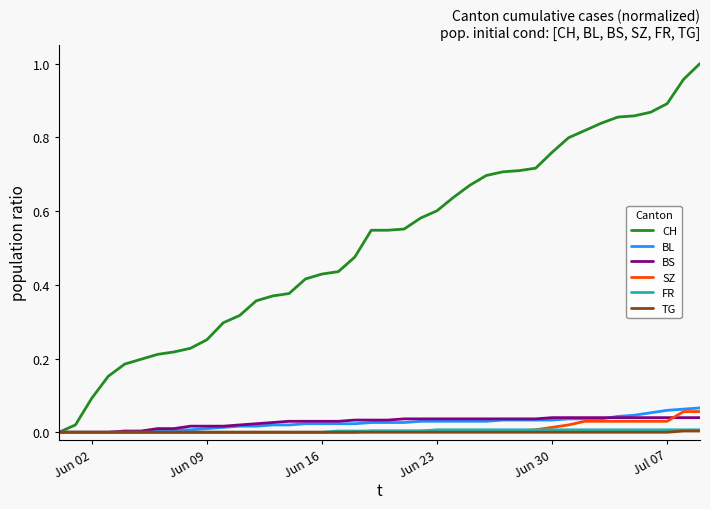

Which series has the largest range (max minus min)?

CH